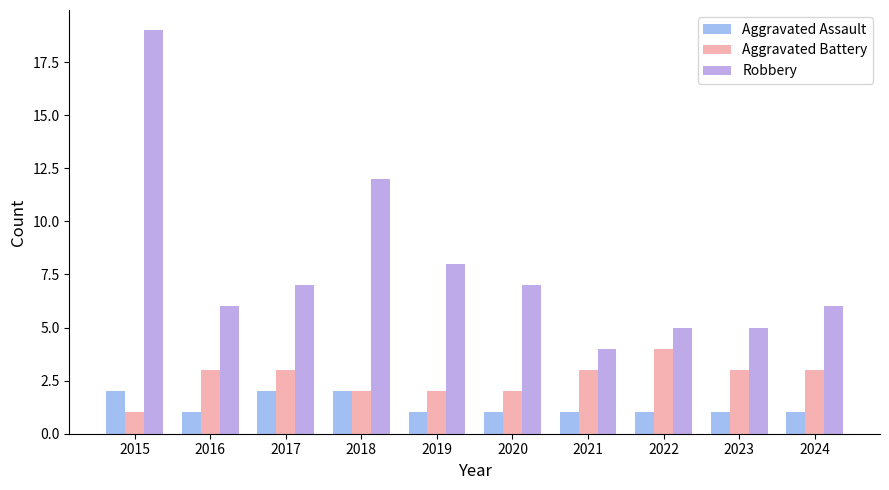

What is the minimum value for Robbery?

4